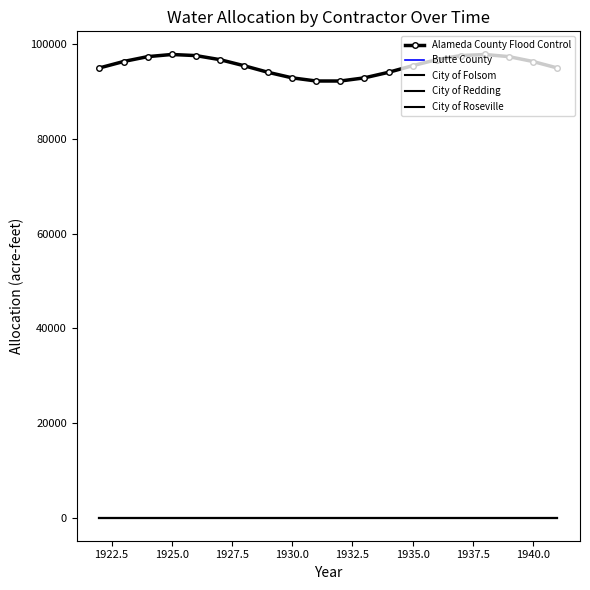

How many lines are shown in the chart?

5